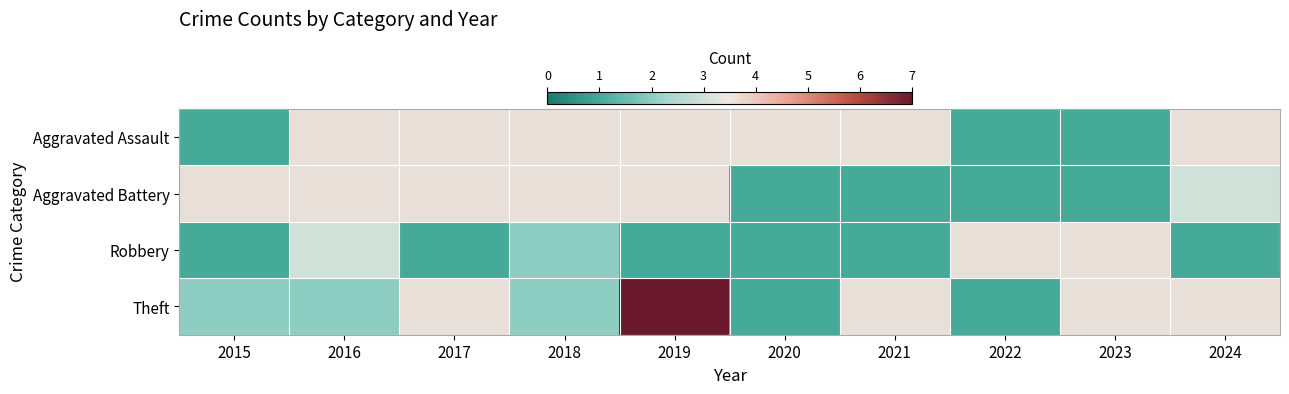

Count the number of data series in this chart.

4